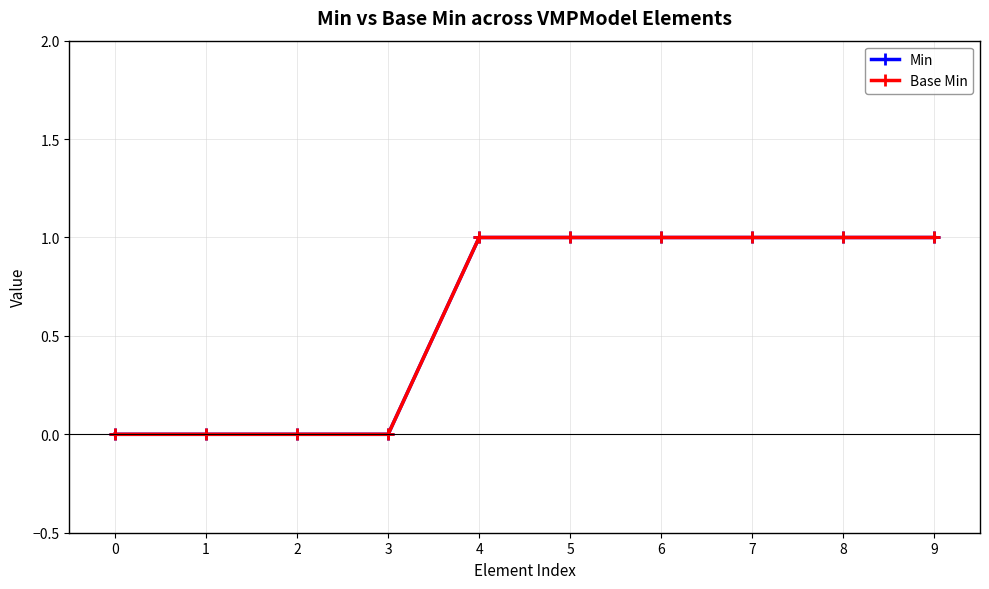

Is this an area chart (filled region under the line)?

No